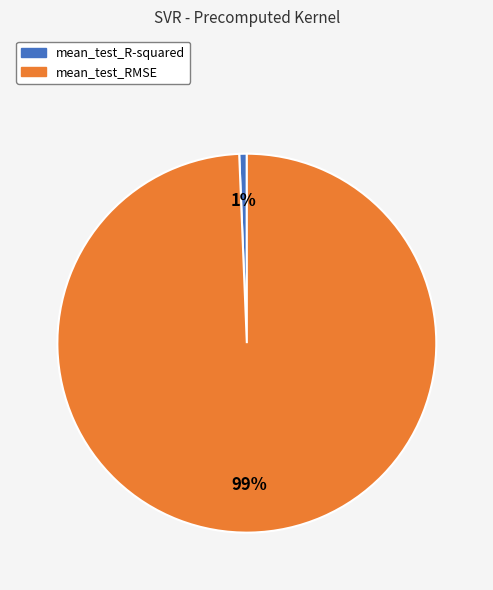

Do mean_test_R-squared and mean_test_RMSE together represent more than half of the pie?

Yes